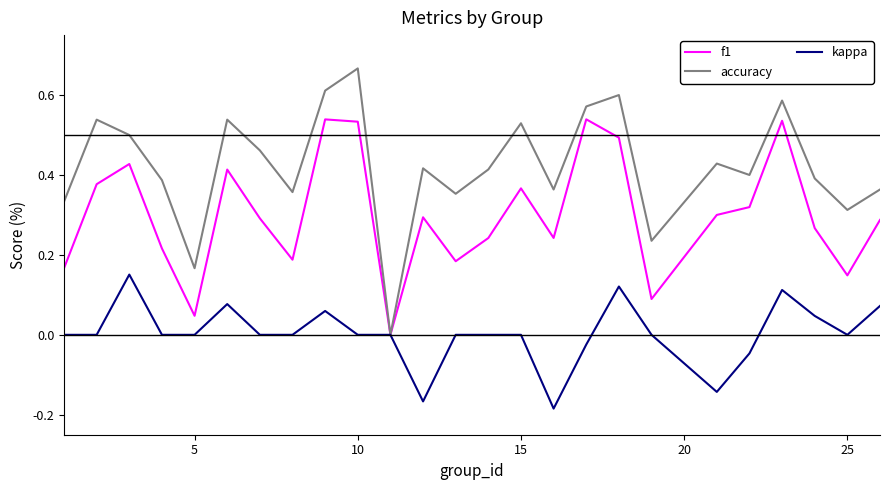

Which series has the widest spread of values?

accuracy